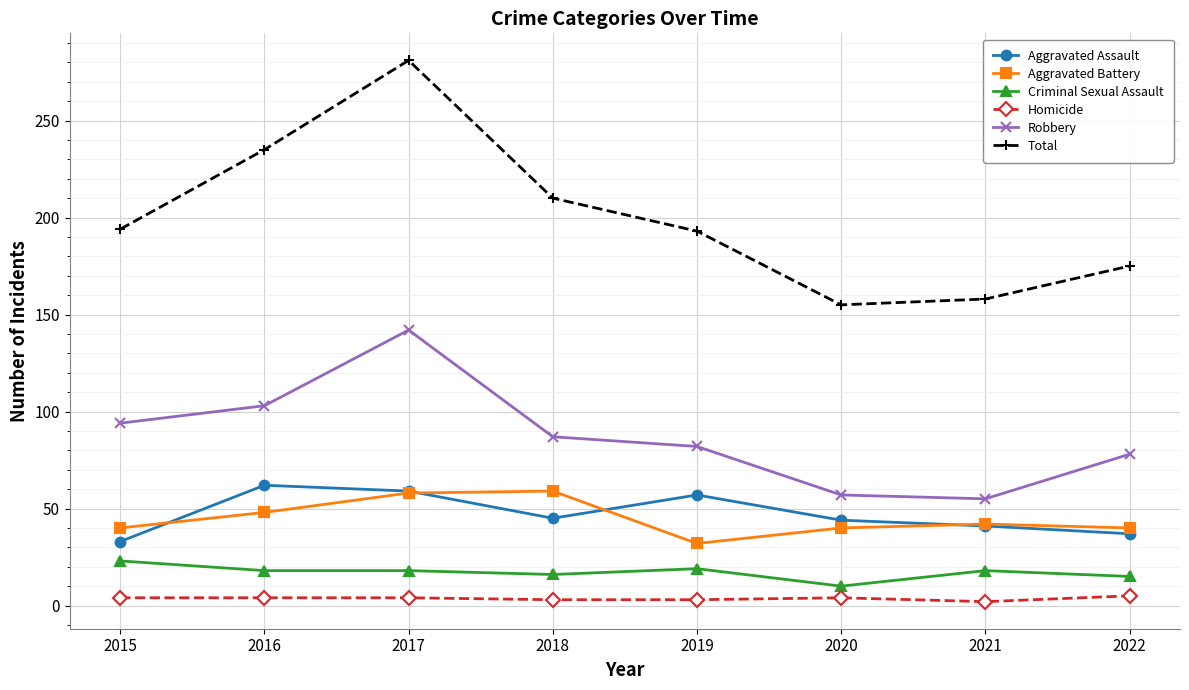

Between which two adjacent categories do Aggravated Assault and Aggravated Battery first intersect?

2015 and 2016